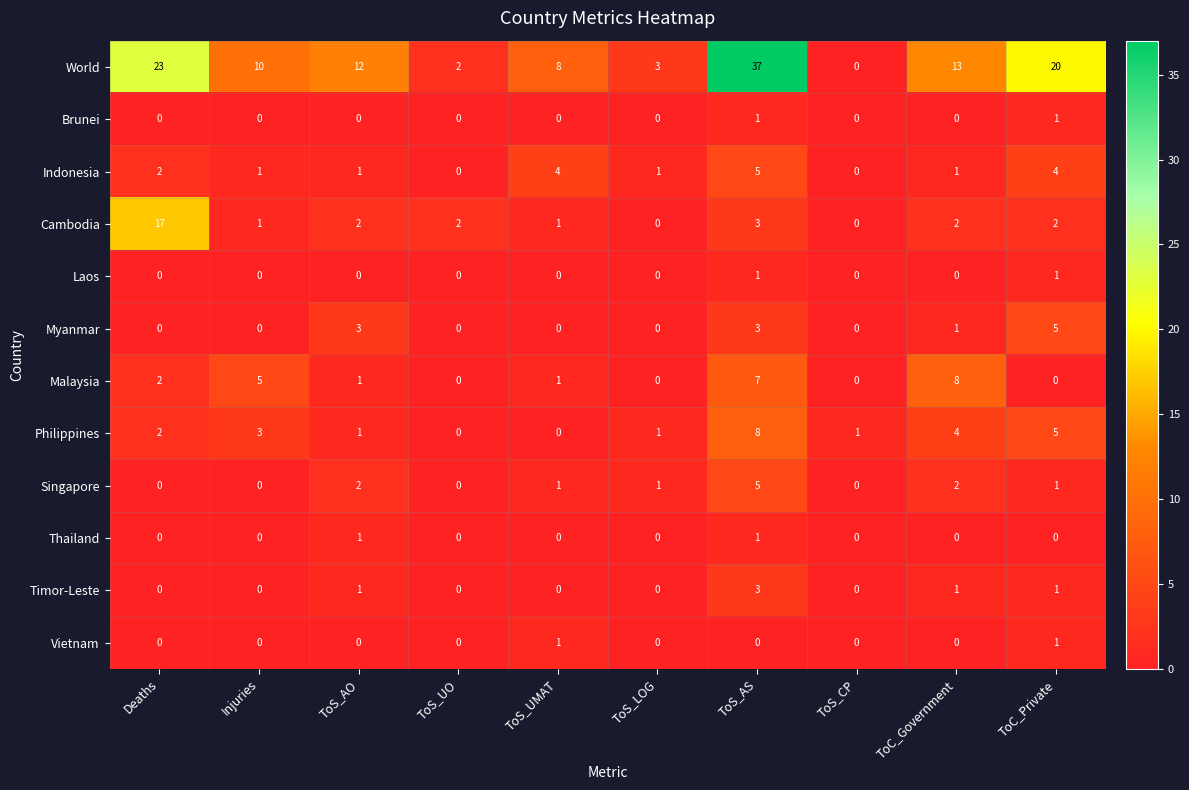

Count the Malaysia values in the range 0 to 5.

8